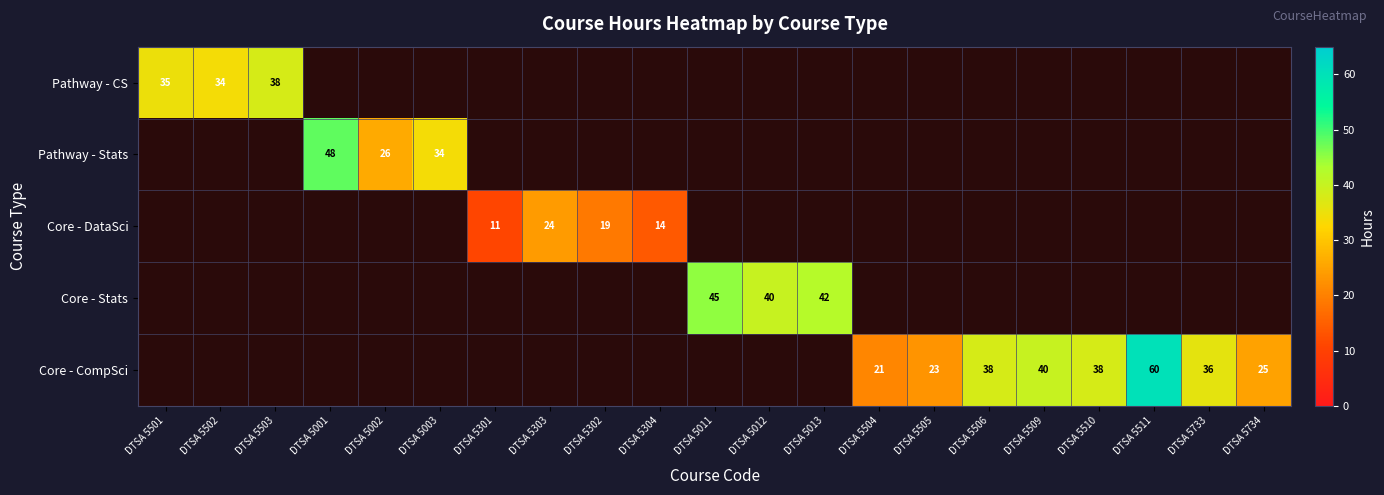

How many categories are shown in the chart?

21